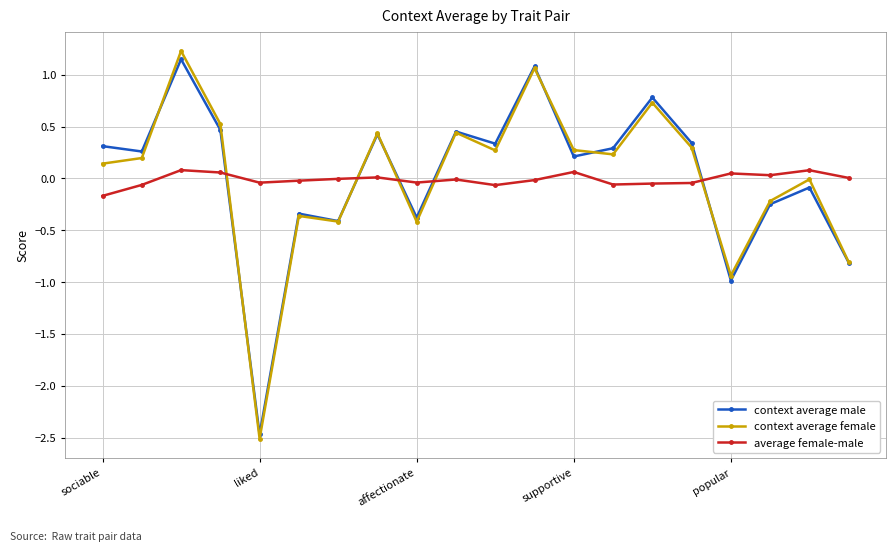

What is the value of the context average male point at the 13th from the left?

0.2